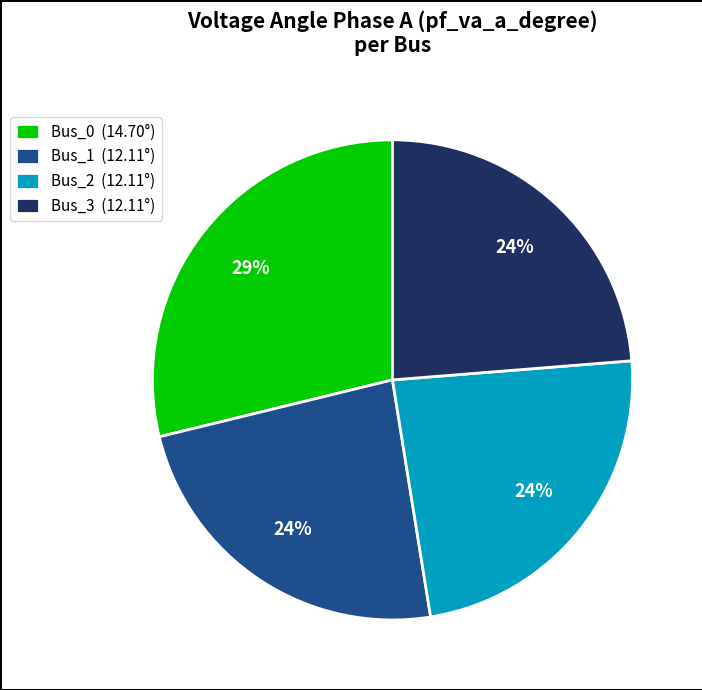

Which has a higher value, Bus_0 or Bus_1?

Bus_0